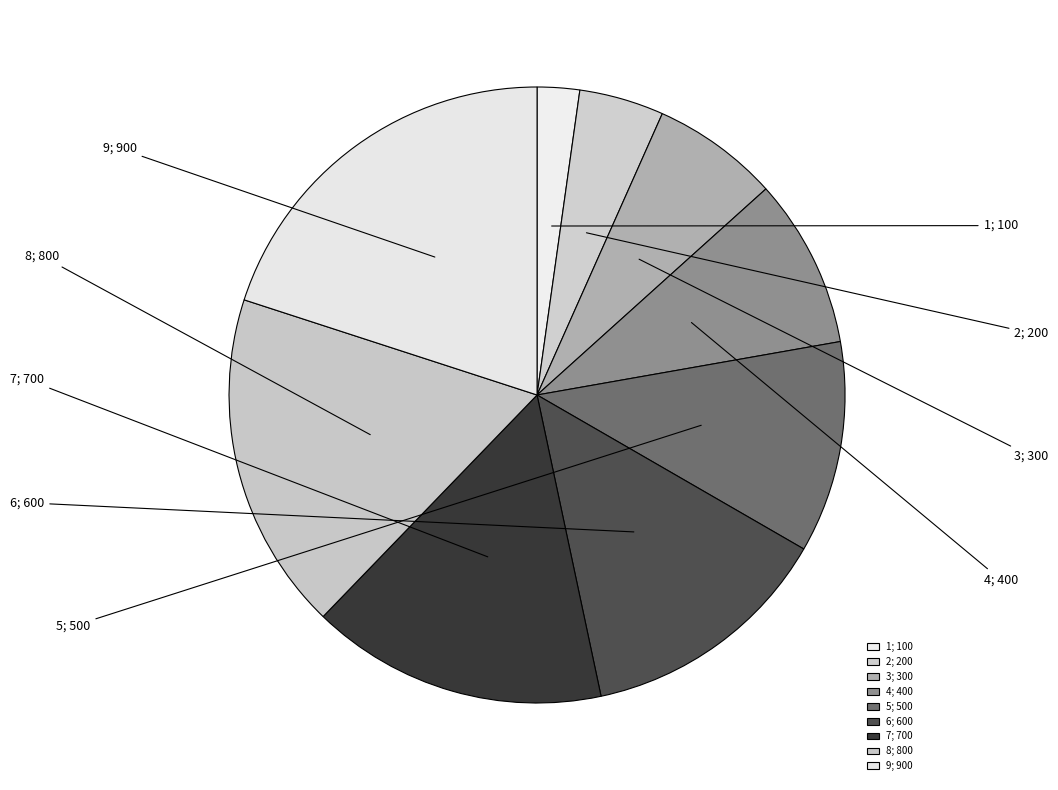

Approximately how many times larger is the value at 9 compared to 6?

1.5